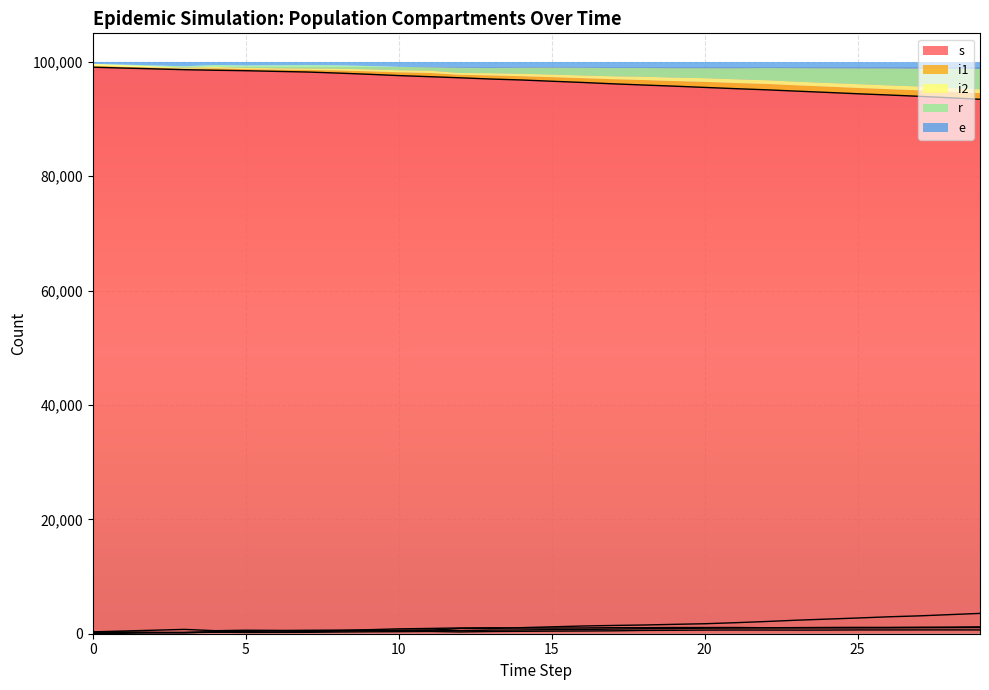

Does the chart display data point markers on the line(s)?

No